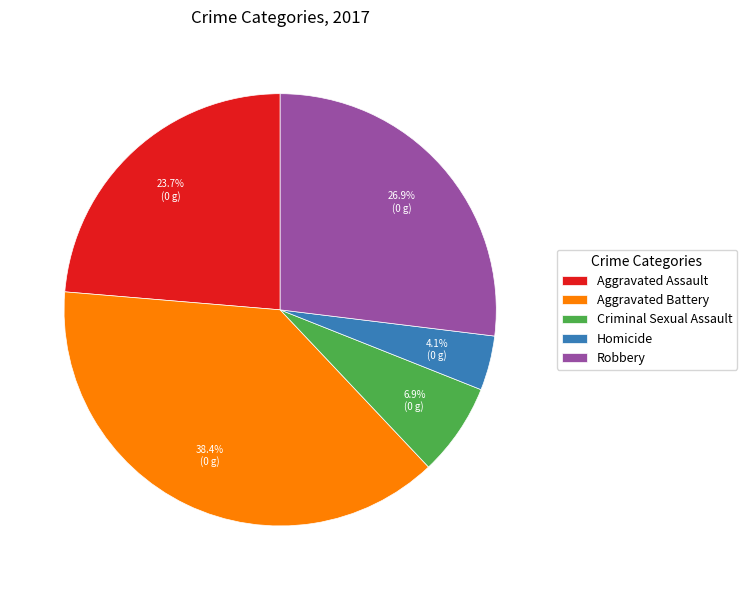

To the nearest percent, what is the average slice percentage?

20%